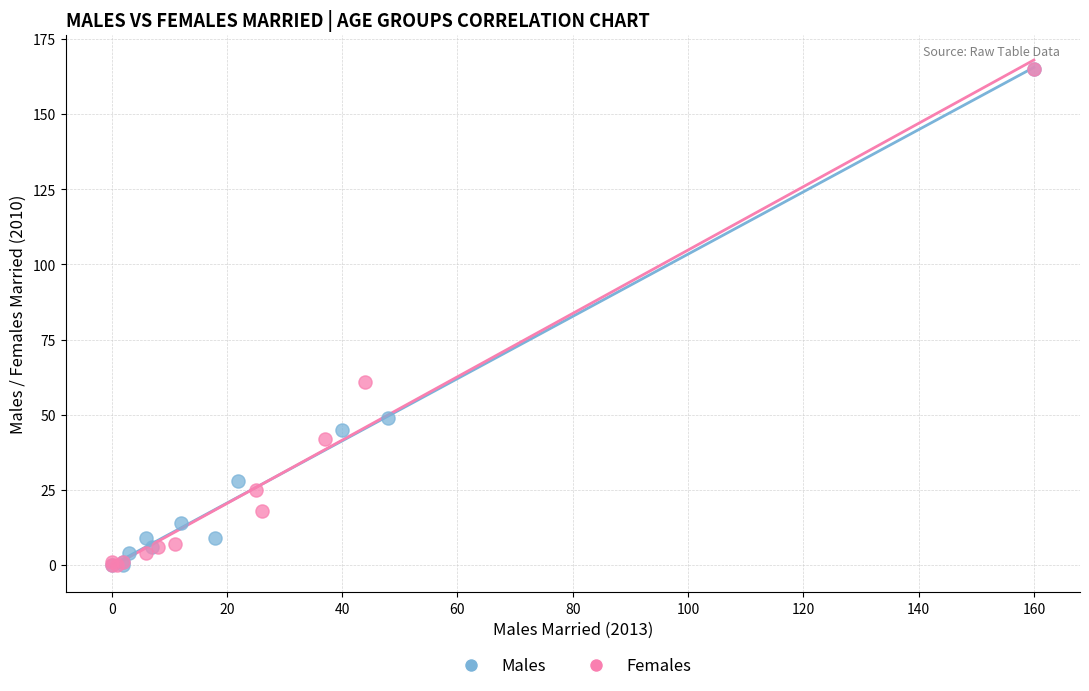

What are all the series names shown in the legend?

Males, Females